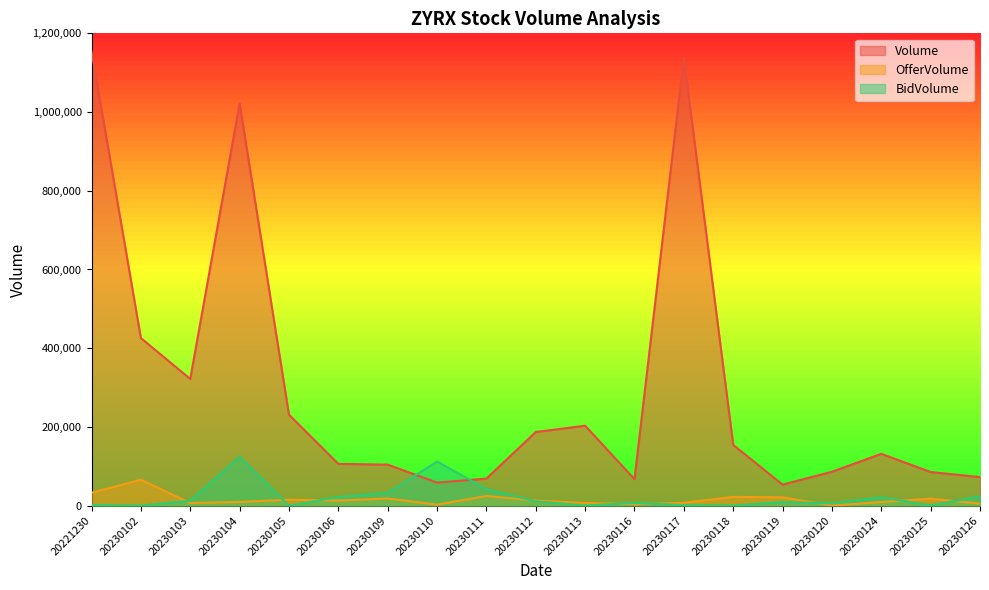

True or false: BidVolume and Volume cross at least once.

True